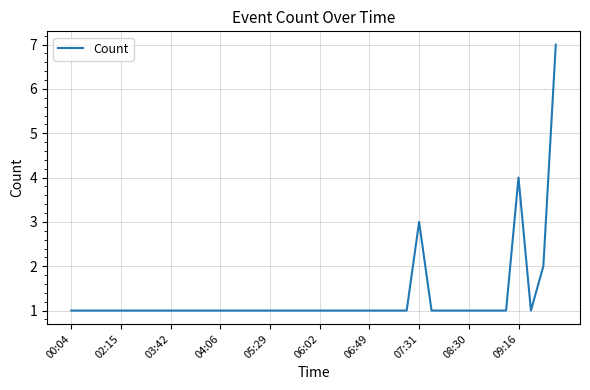

What is the maximum value shown in the chart?

7